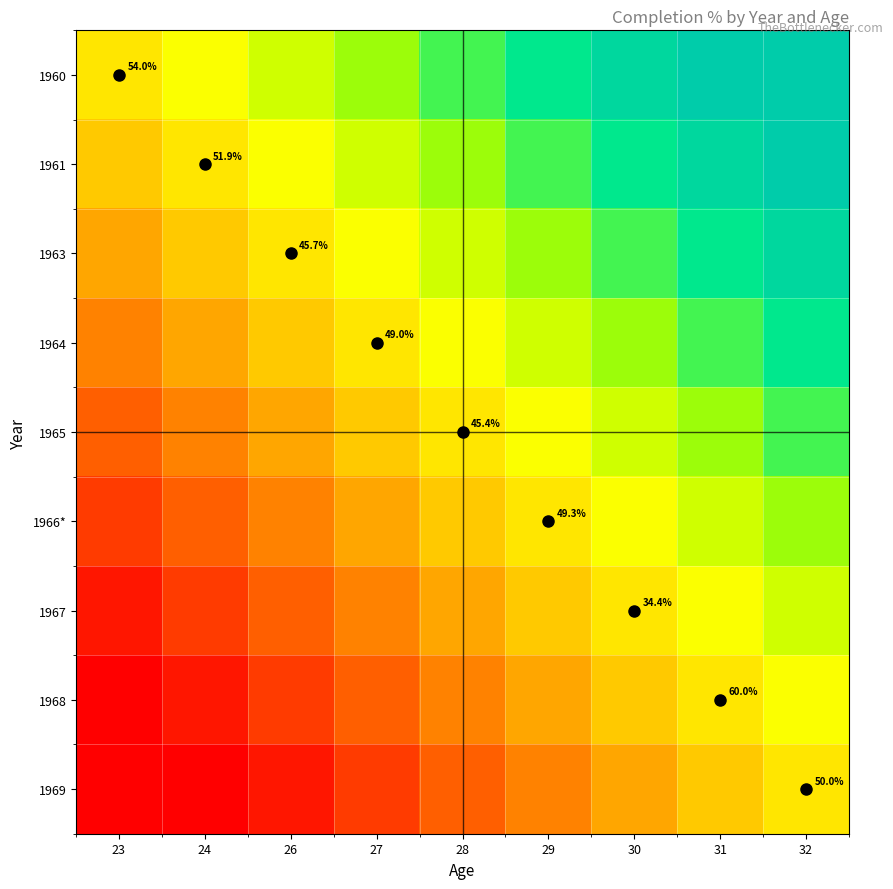

Rank the series by their maximum value, from highest to lowest.

1960, 1961, 1963, 1964, 1965, 1966*, 1967, 1968, 1969